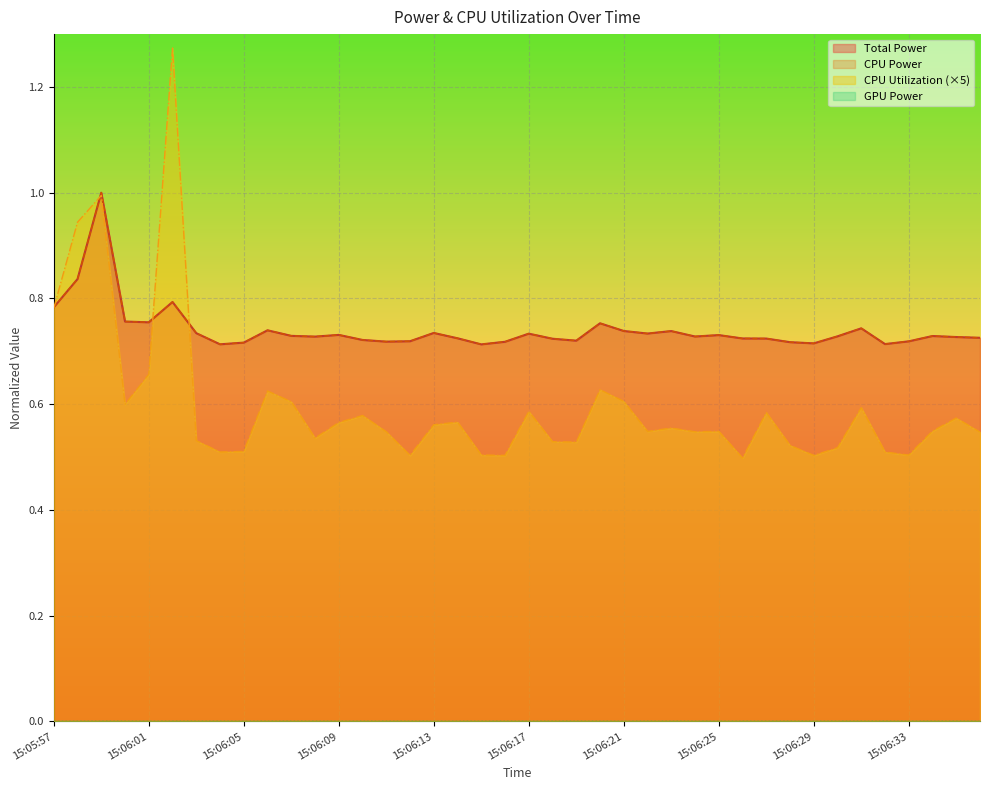

How many interior local peaks does the CPU Power series have?

11